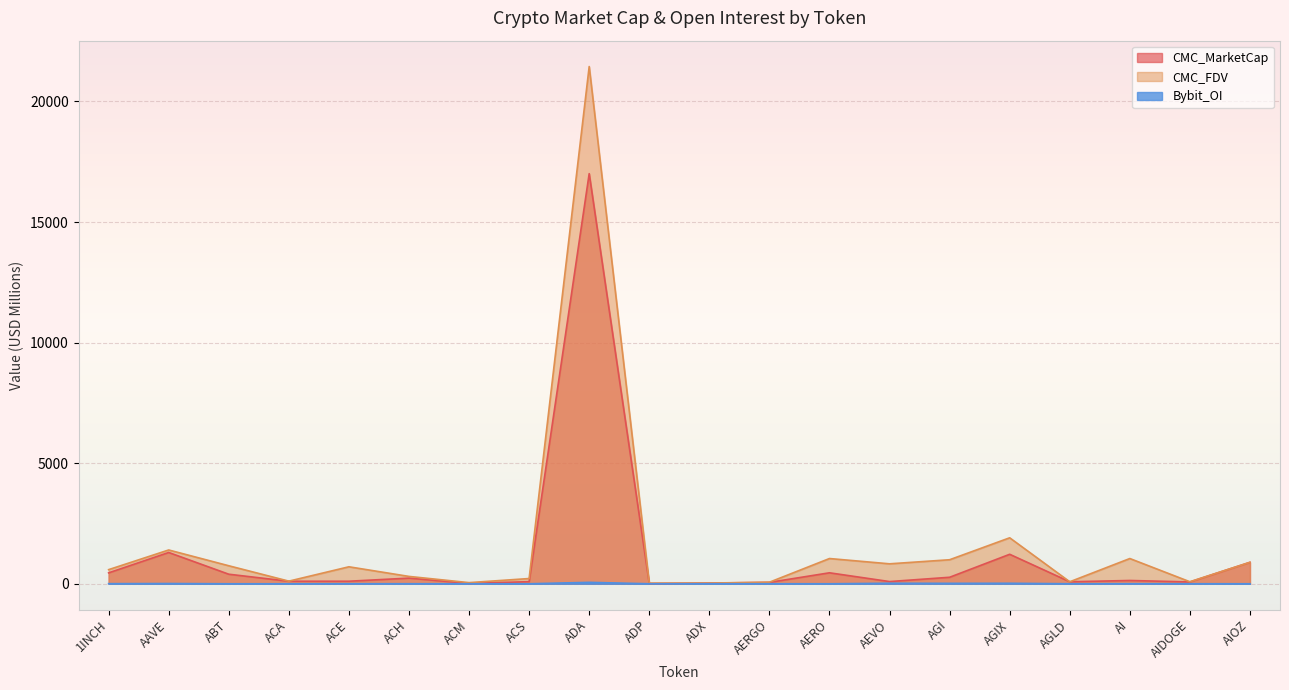

What is the difference between the second highest and minimum values in the CMC_FDV series?

1880.9